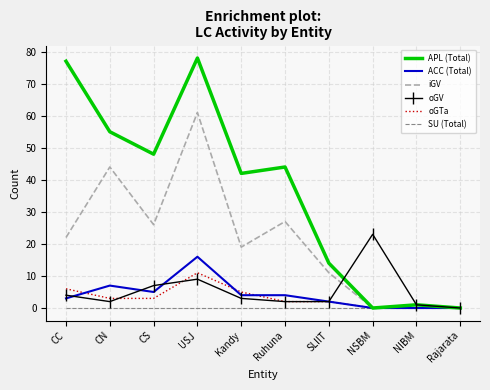

The iGV series shows 3 at SLIIT. True or false?

False